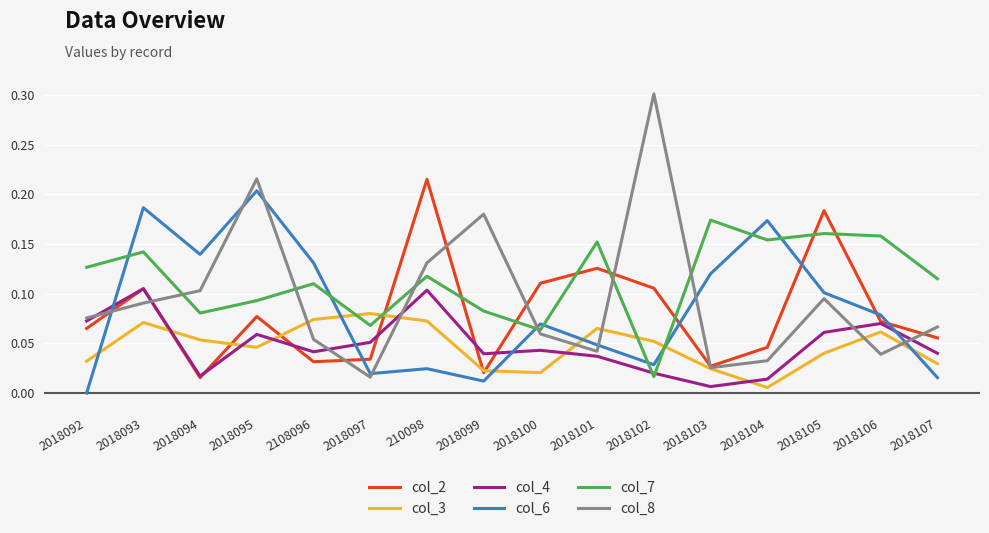

Is the value of col_6 at 2018106 greater than the value of col_3 at 2018094?

Yes